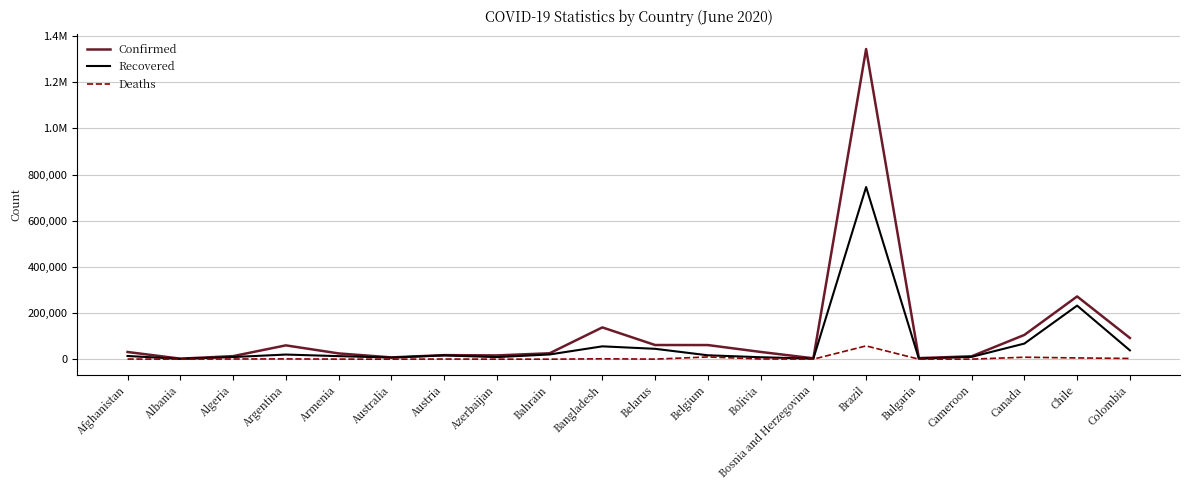

How many interior local valleys does the Recovered series have?

5